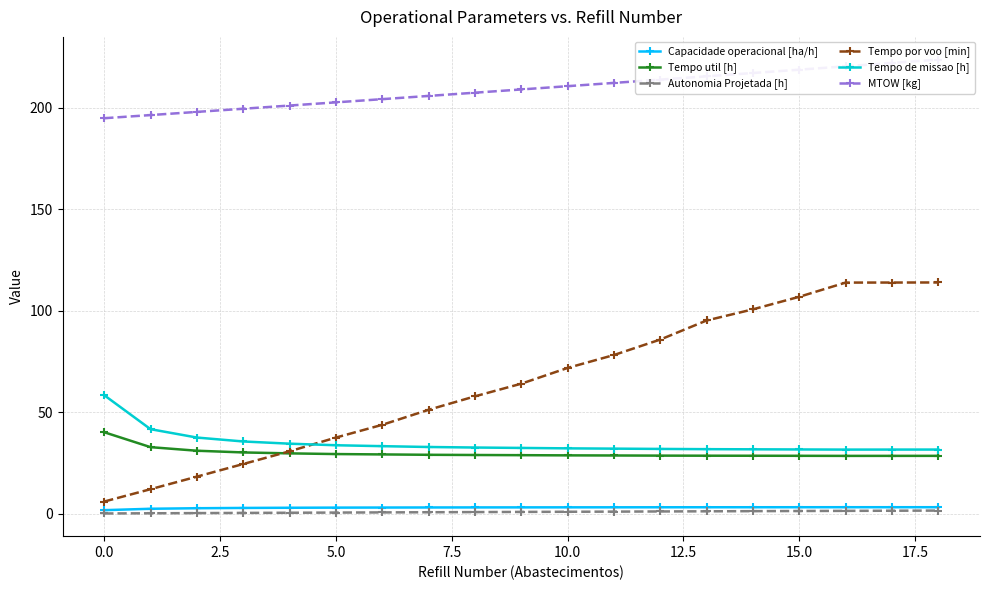

After their last crossing, which series has the higher values: Tempo de missao [h] or Tempo por voo [min]?

Tempo por voo [min]